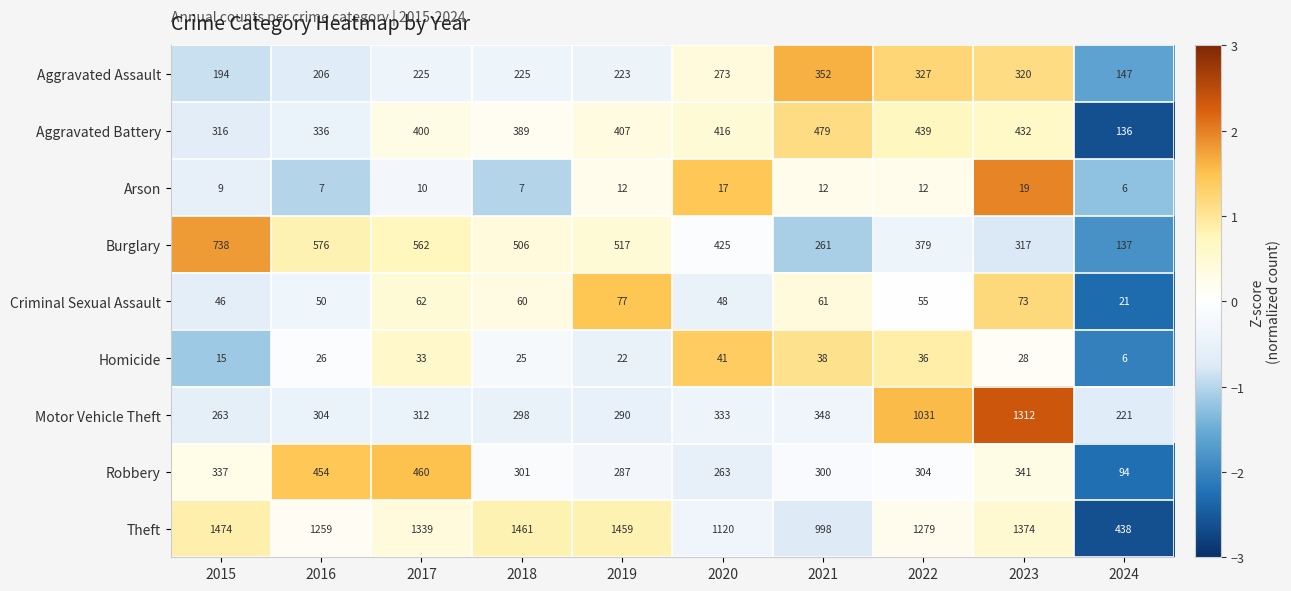

What is the total value across all series at 2016?

3218